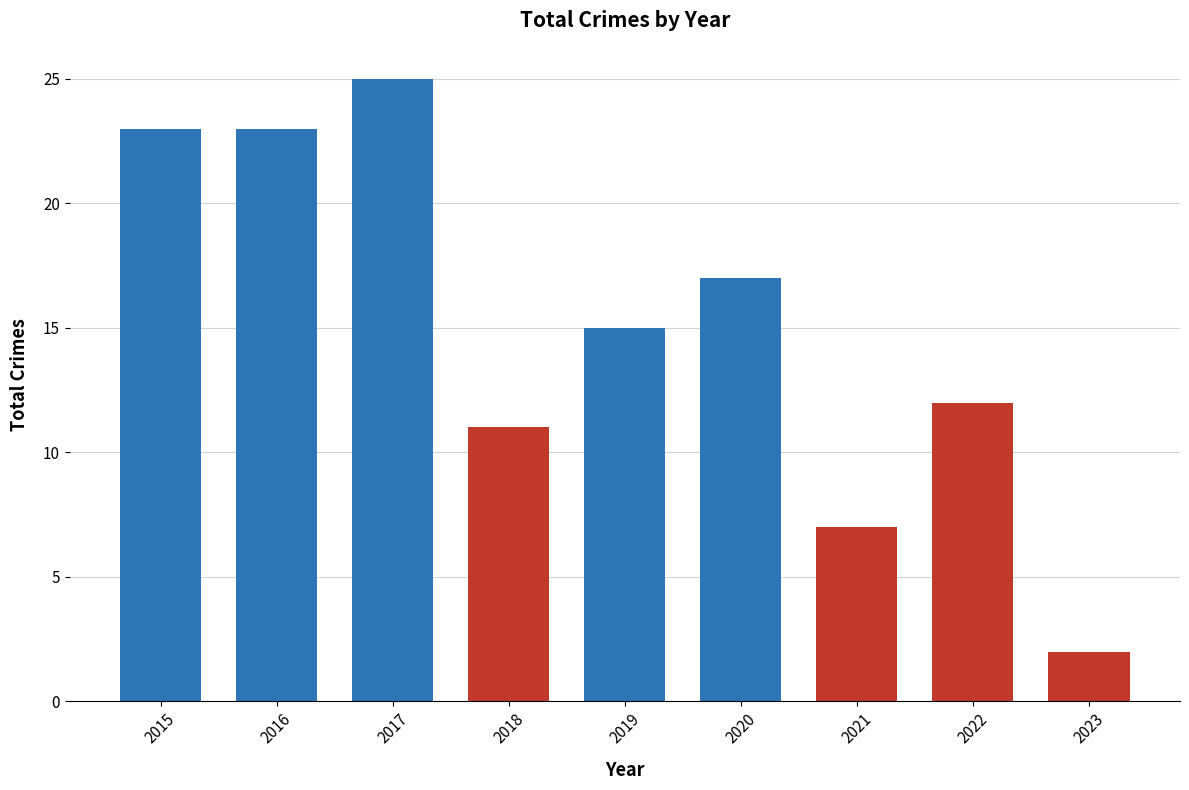

What is the sum of the values at 2018 and 2015?

34